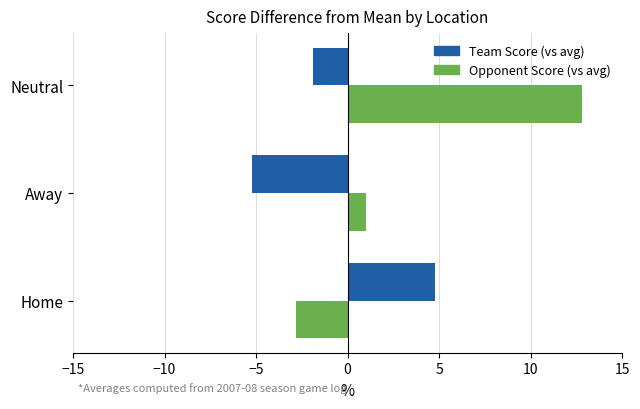

What is the highest value of the Team Score (vs avg) series?

4.8